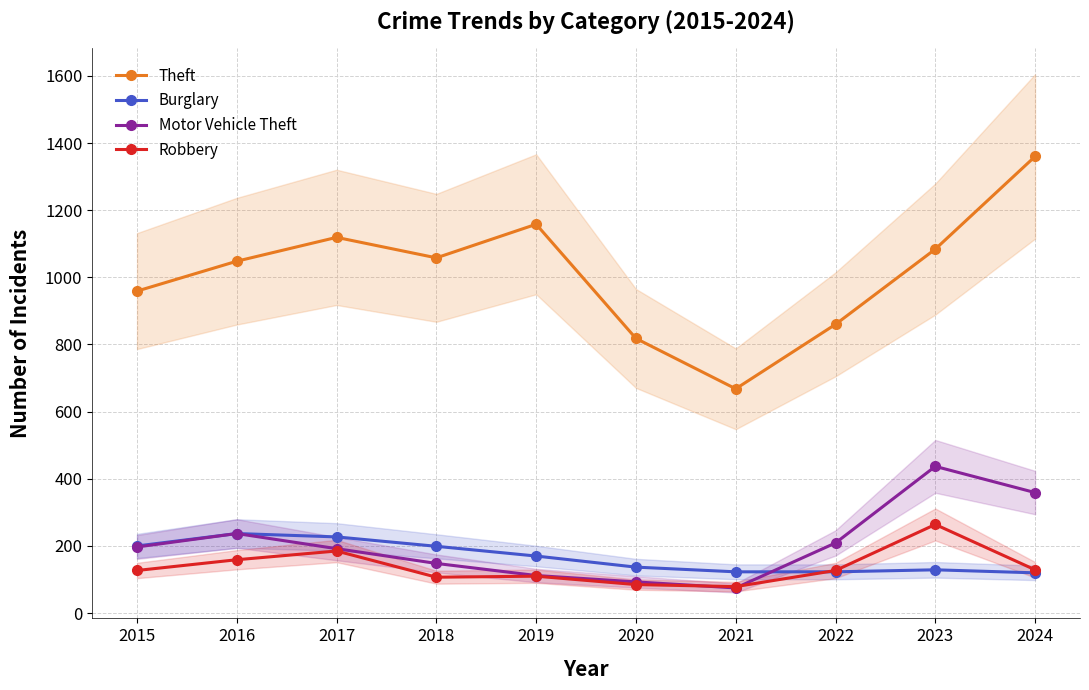

Is it true that Theft equals 959 at 2015?

True